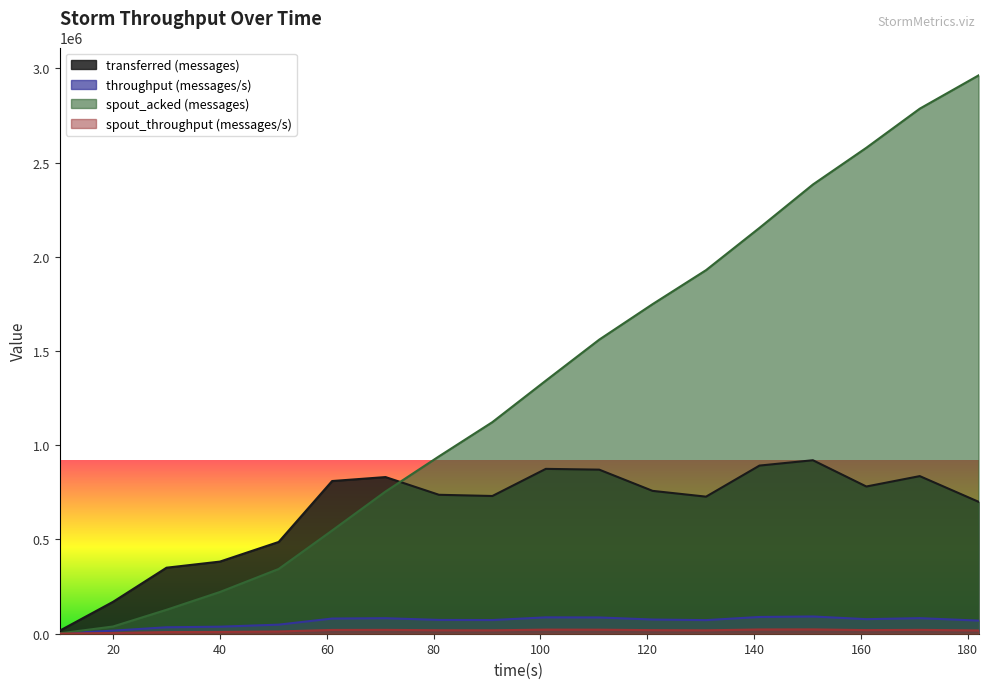

What is the approximate value of throughput (messages/s) at 151, to the nearest 100?

91500